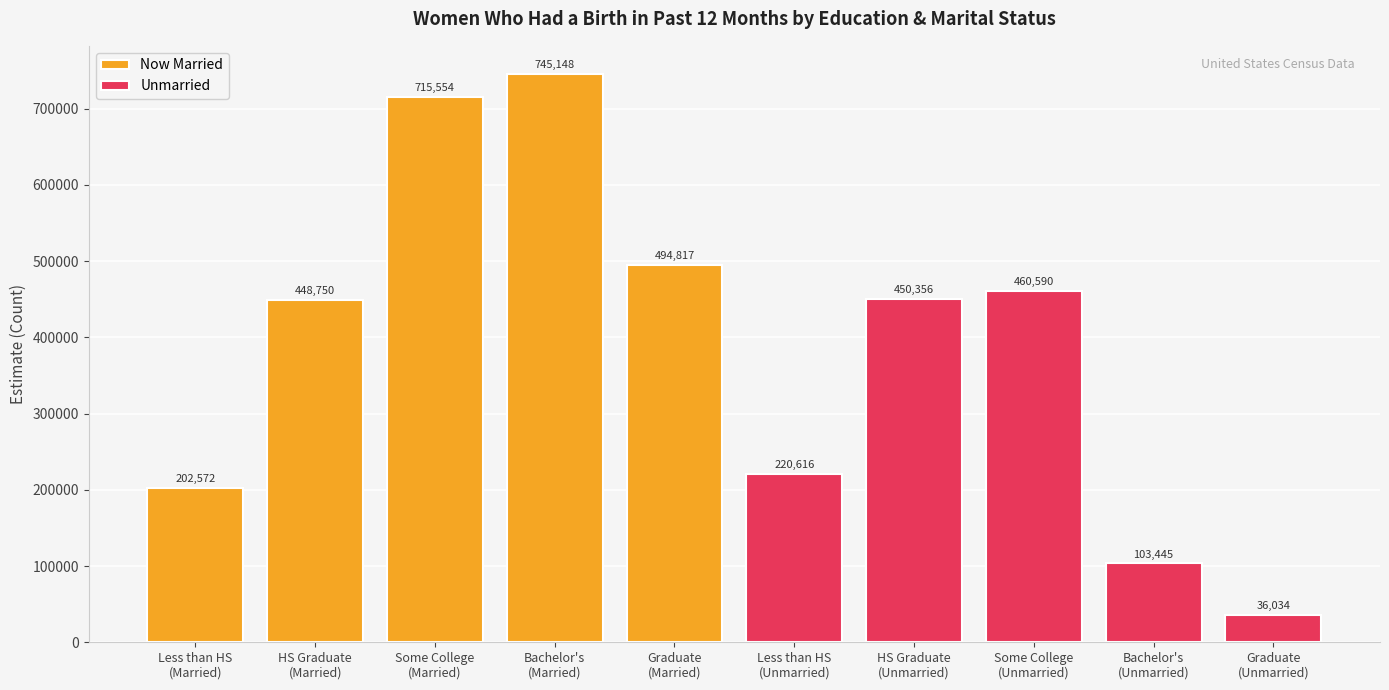

True or false: Now Married has a value of 289391 at Less than HS
(Married).

False